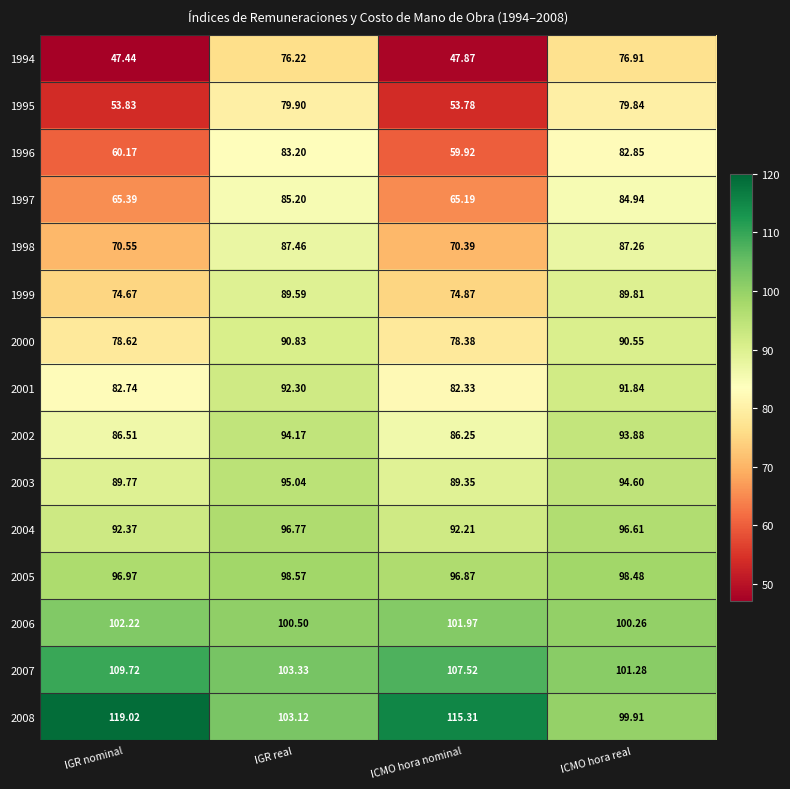

At which category is the sum across all series the highest?

IGR real